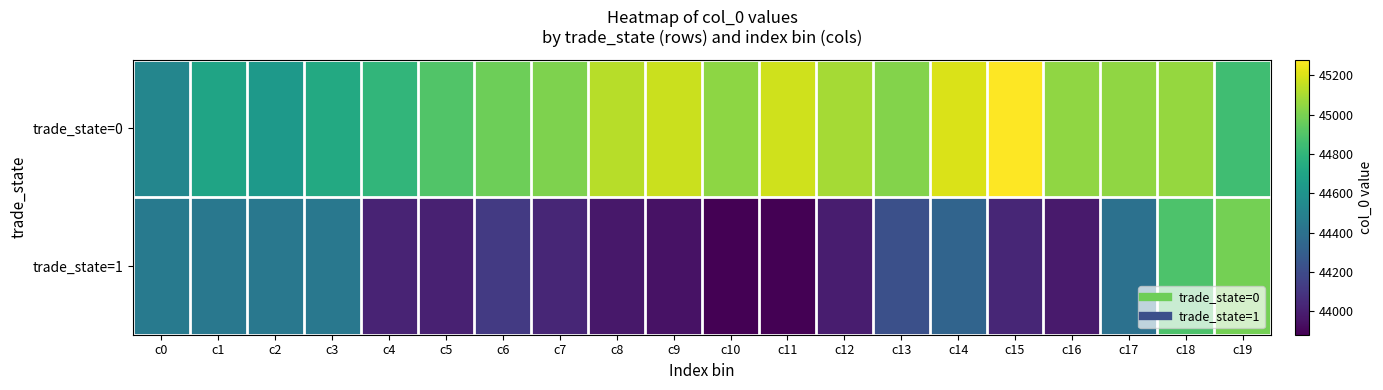

Which series changed the most between c7 and c17?

trade_state=1